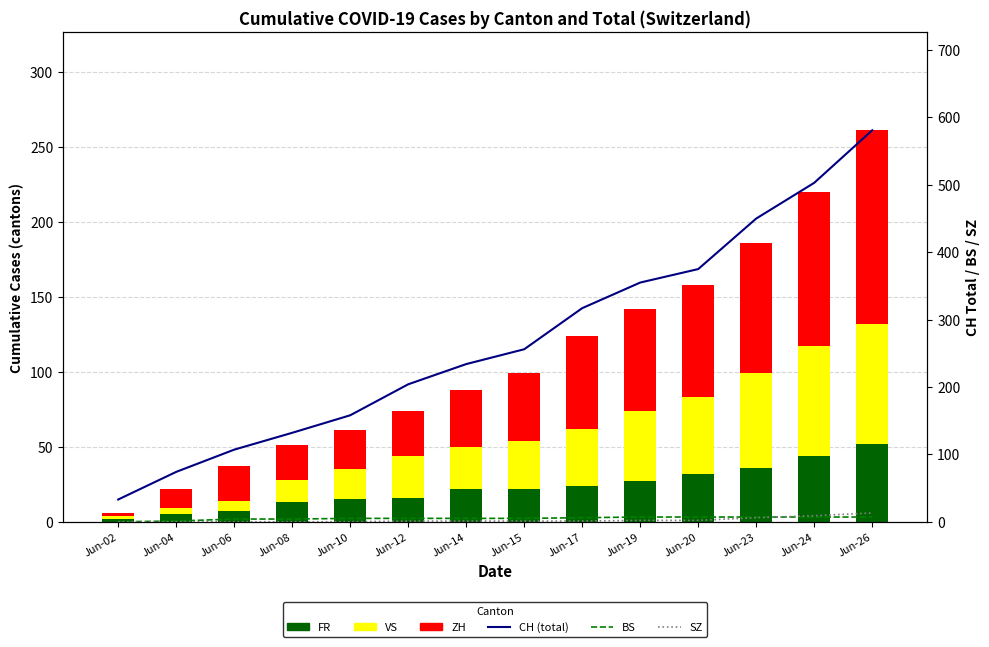

Rank the series by their maximum value, from highest to lowest.

CH (total), ZH, VS, FR, SZ, BS